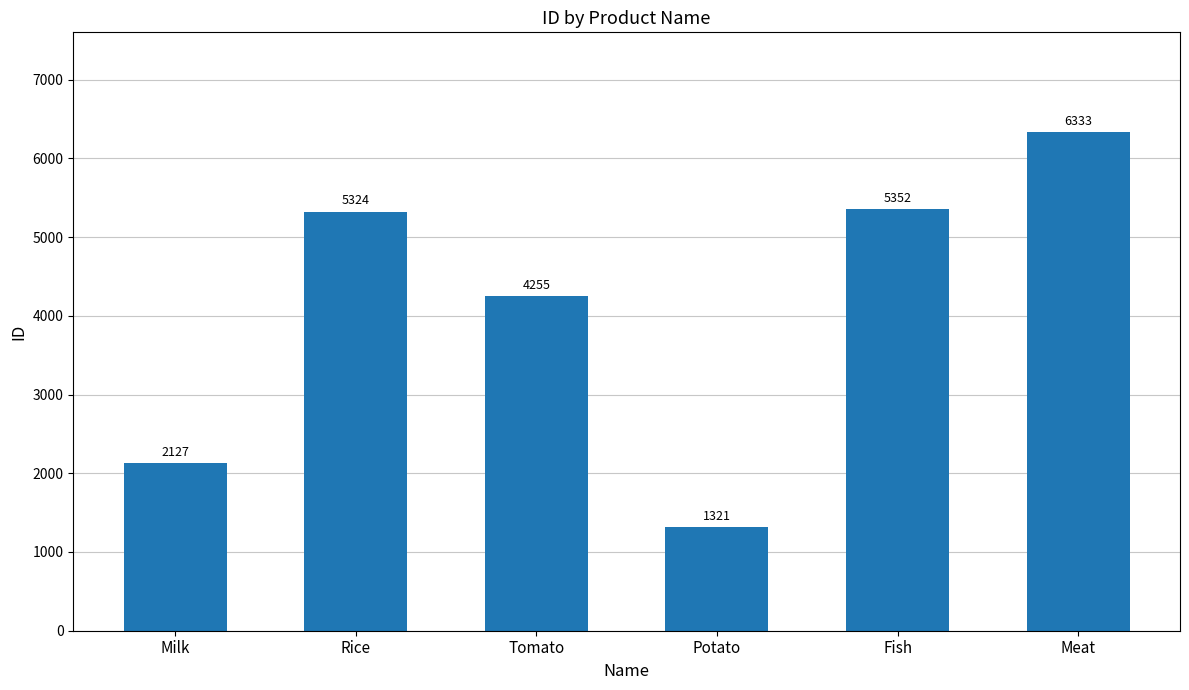

How many bars are there in total?

6